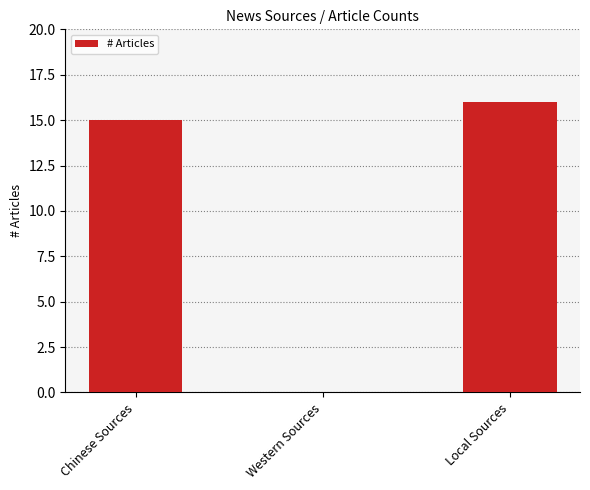

Reading left to right, what are all the values shown in this chart?

Chinese Sources=15	Western Sources=0	Local Sources=16